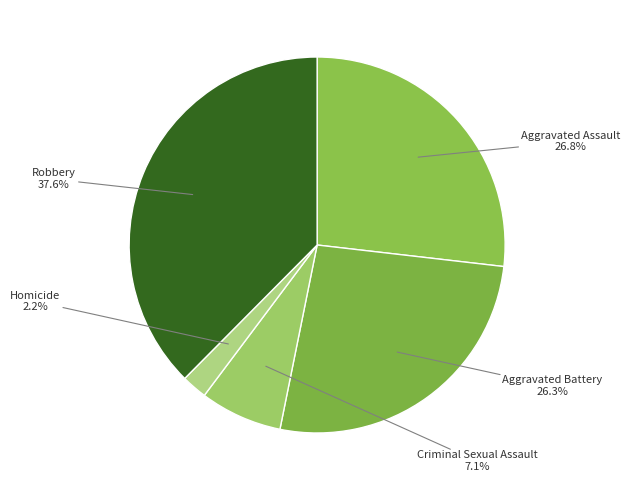

Is it true that Homicide is 2% of the pie?

True